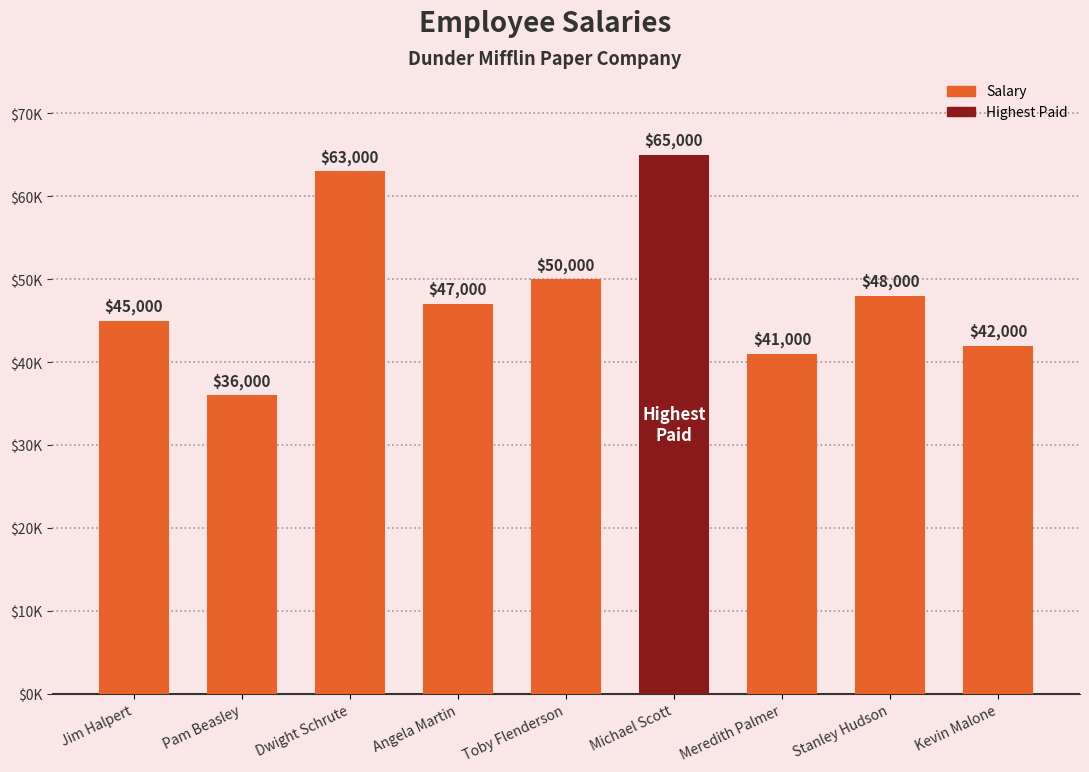

What is the label of the 5th bar from the right?

Toby Flenderson